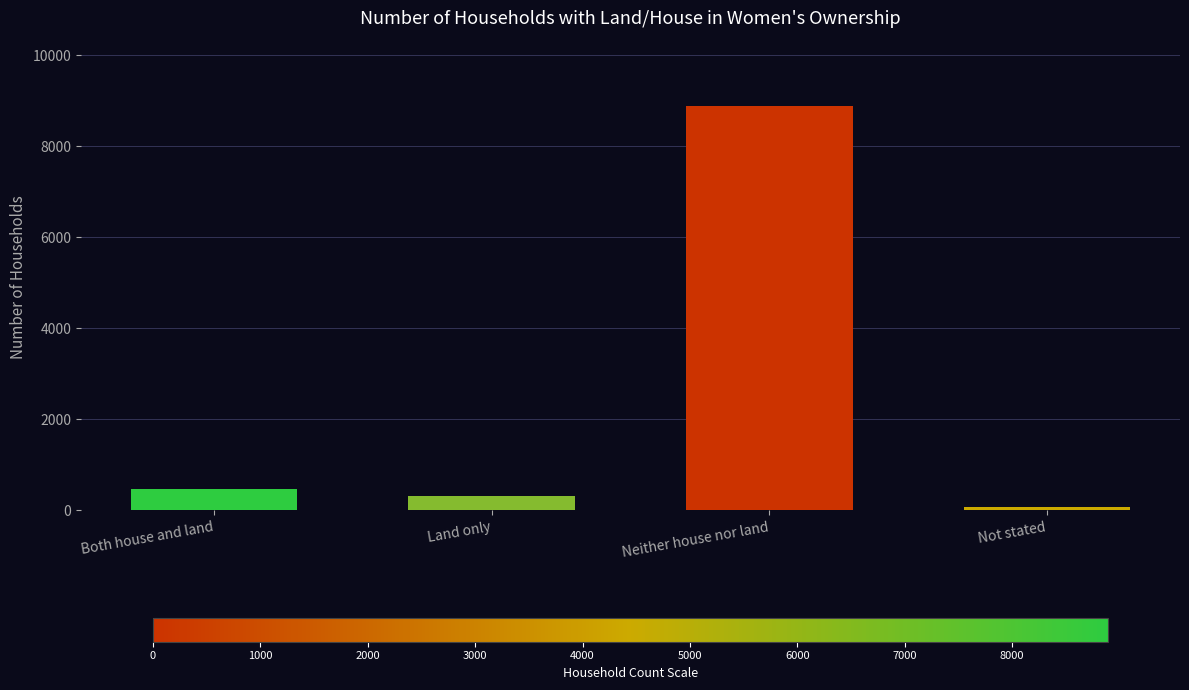

What is the difference between the second highest and minimum values?

393